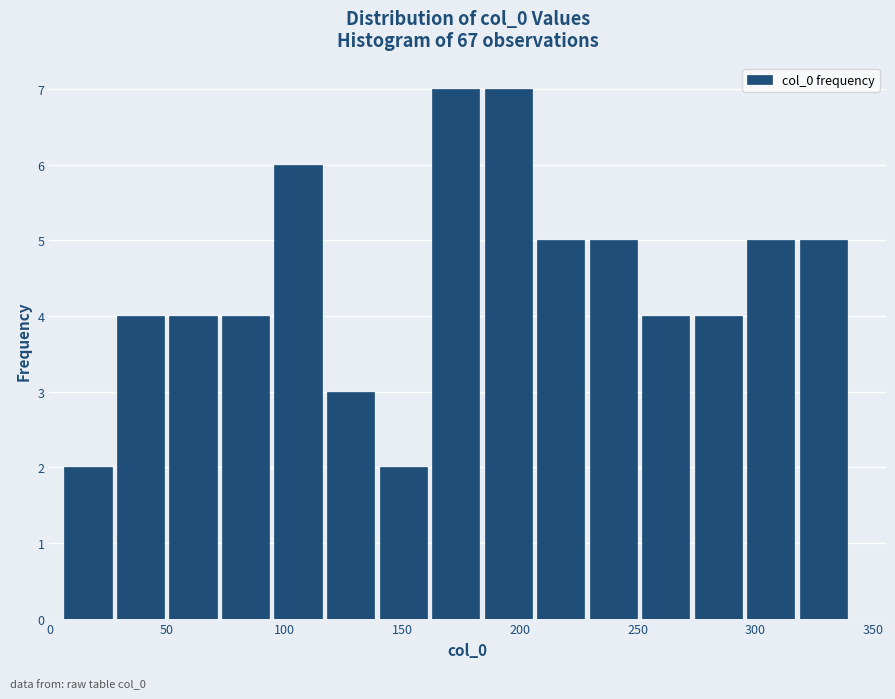

How tall is the bar that spans 320 to 340 on the x-axis? Neither the bar edges nor the heights are printed on the chart, so give them approximately, as read against the axes.

5